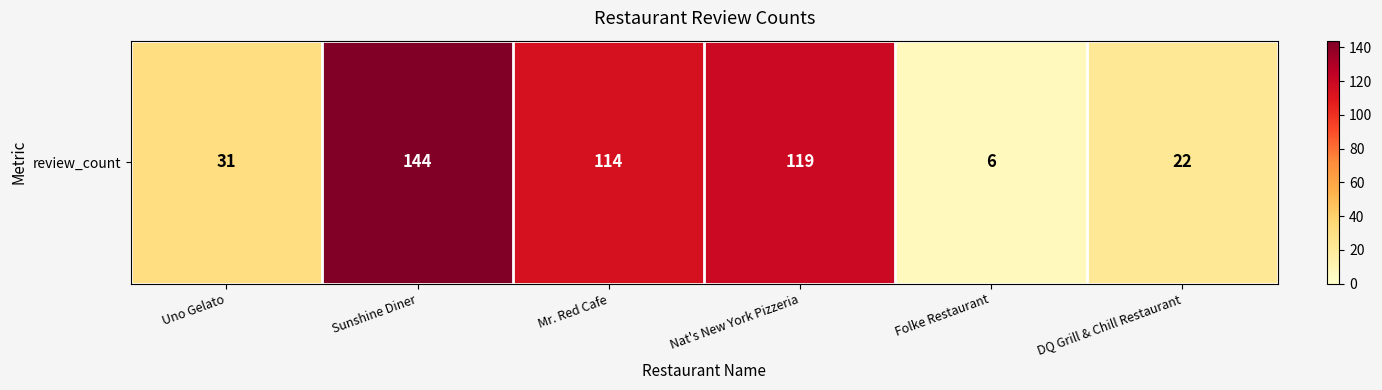

What is the difference between the second highest and second lowest values?

97